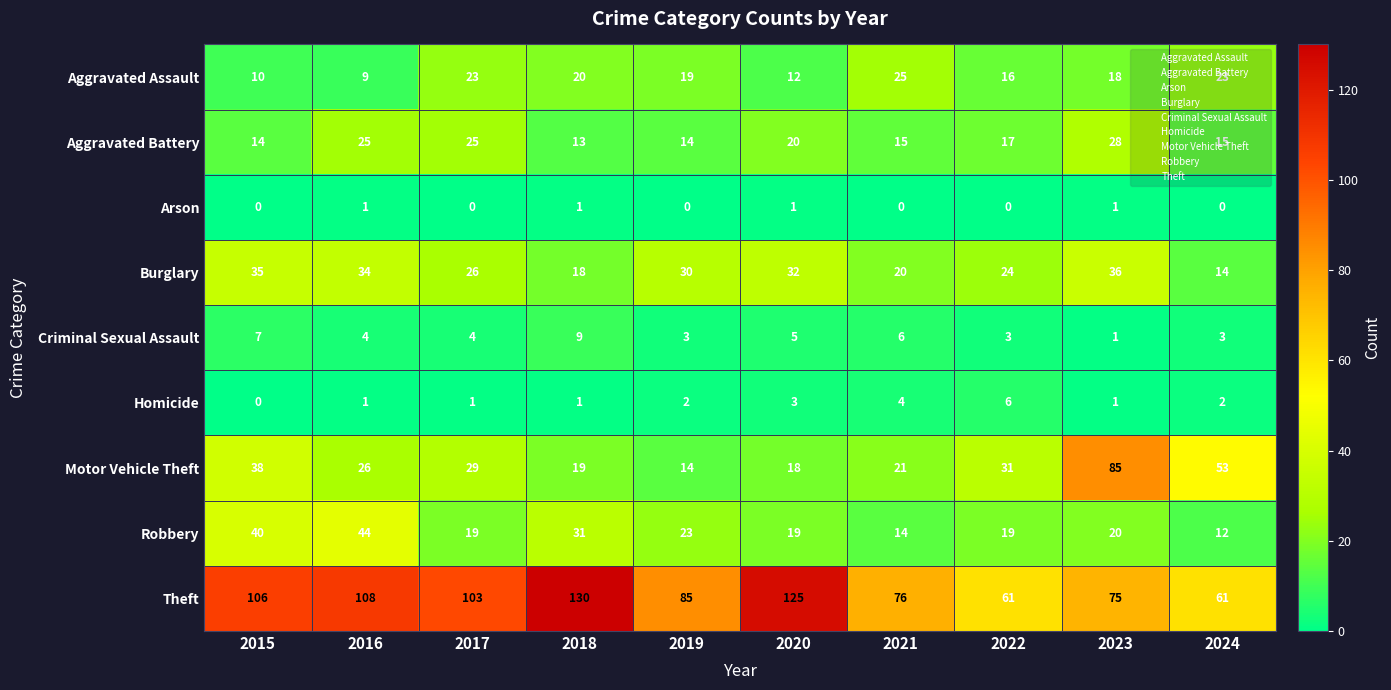

What is the sum of all Arson values?

4